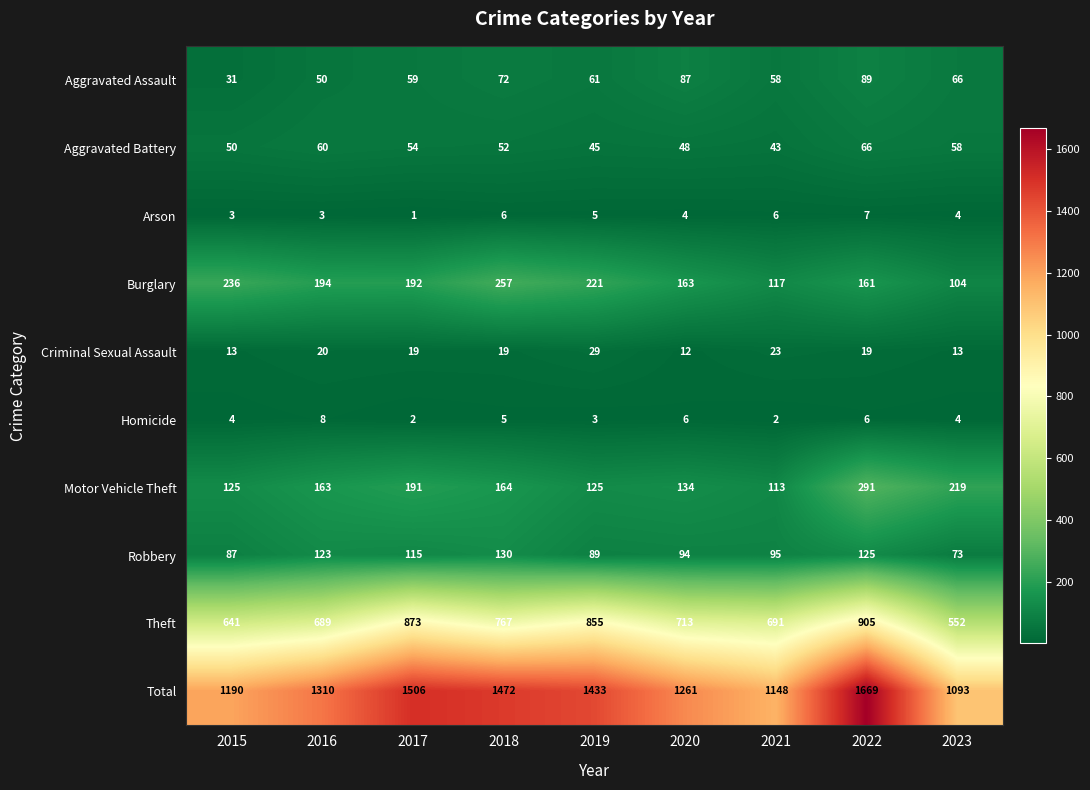

How many series are shown in this chart?

10